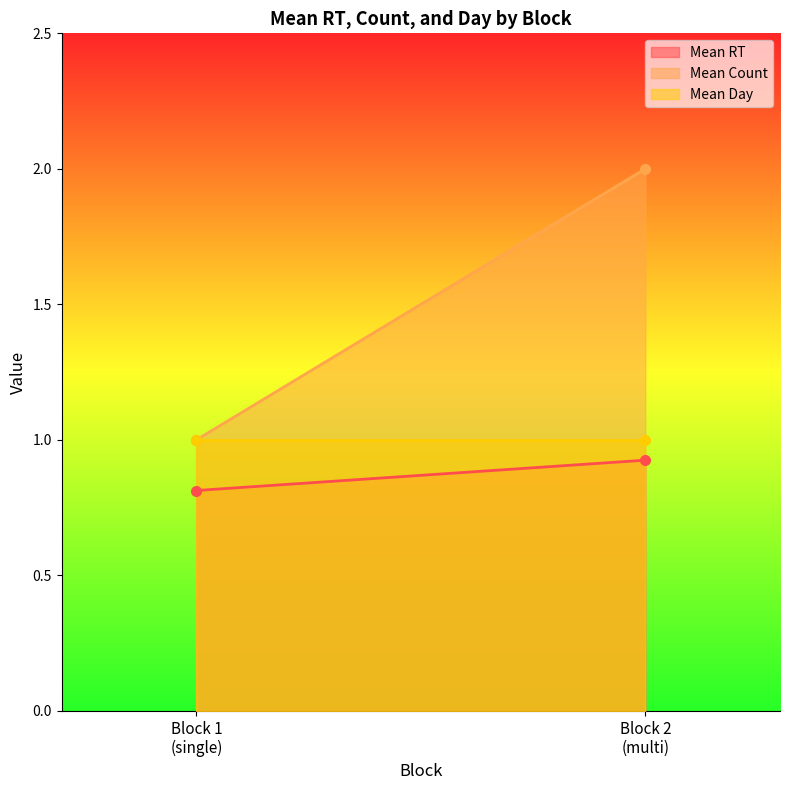

Which category has the lowest value across all series?

Block 1
(single)